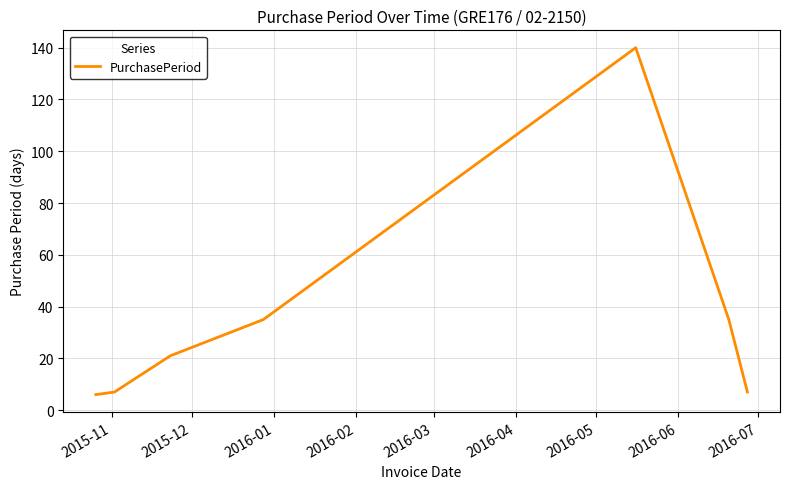

What is the minimum value shown in the chart?

6